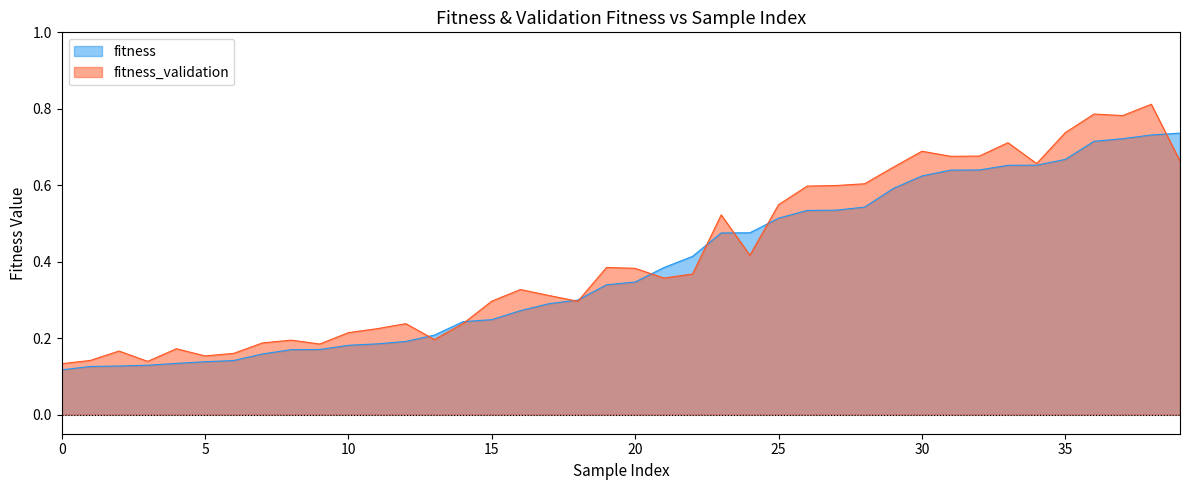

At which category is the sum across all series the highest?

38